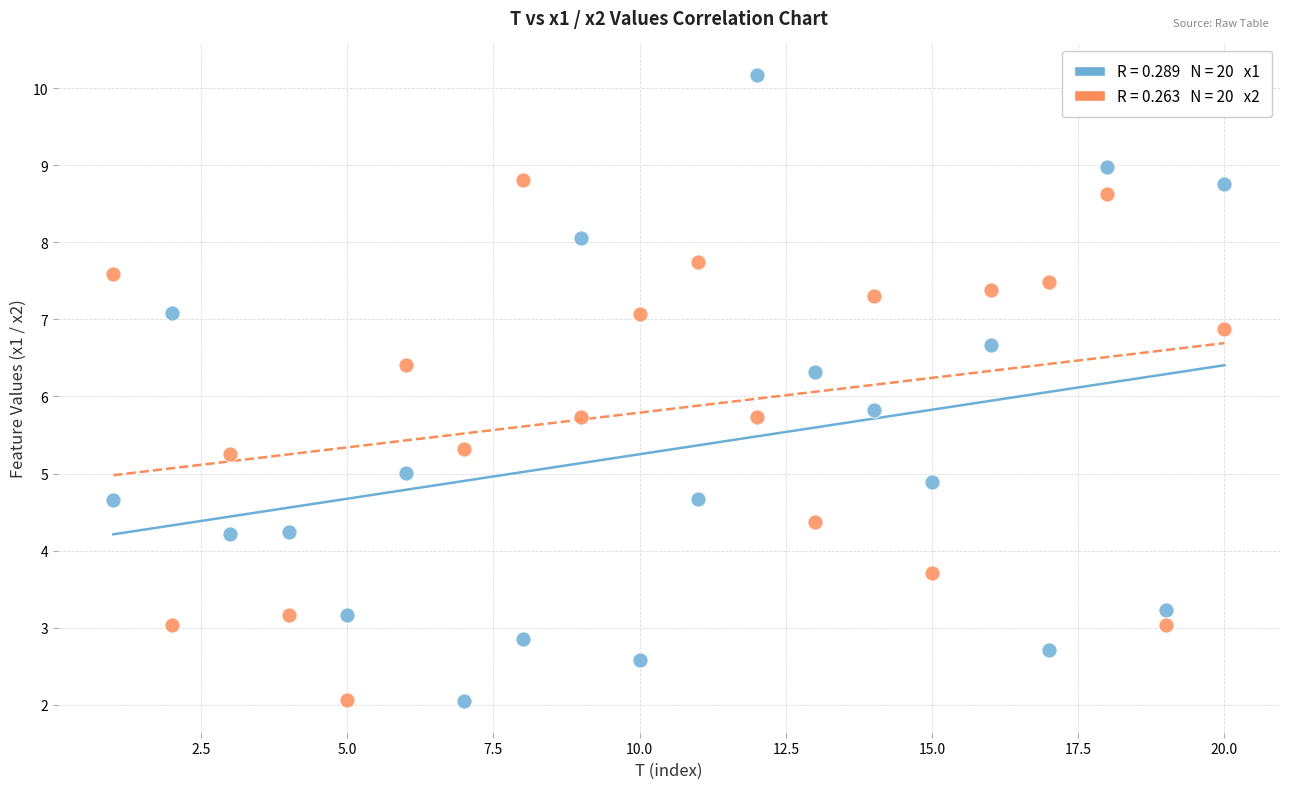

Across all data points, what is the range of Y values (max minus min)?

8.1